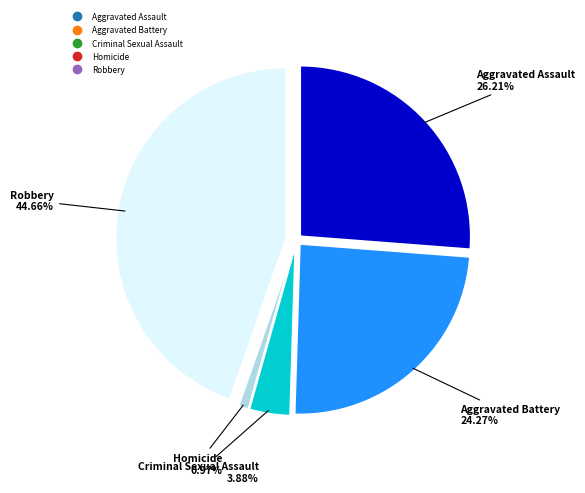

Which has a higher value, Homicide or Robbery?

Robbery